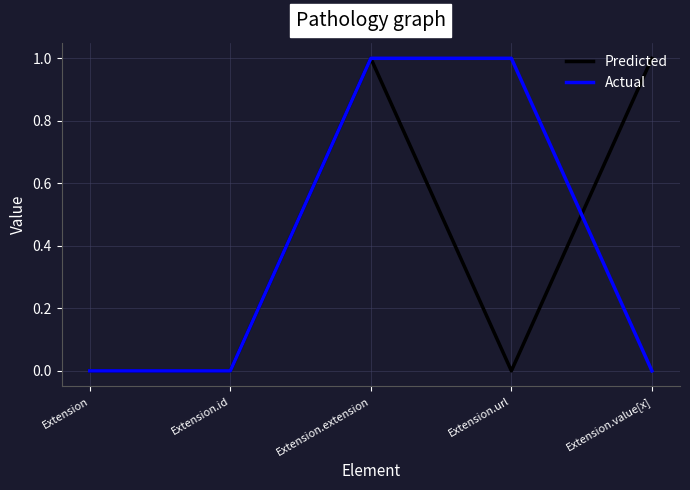

Is the value of Actual at Extension.id greater than the value of Predicted at Extension.value[x]?

No